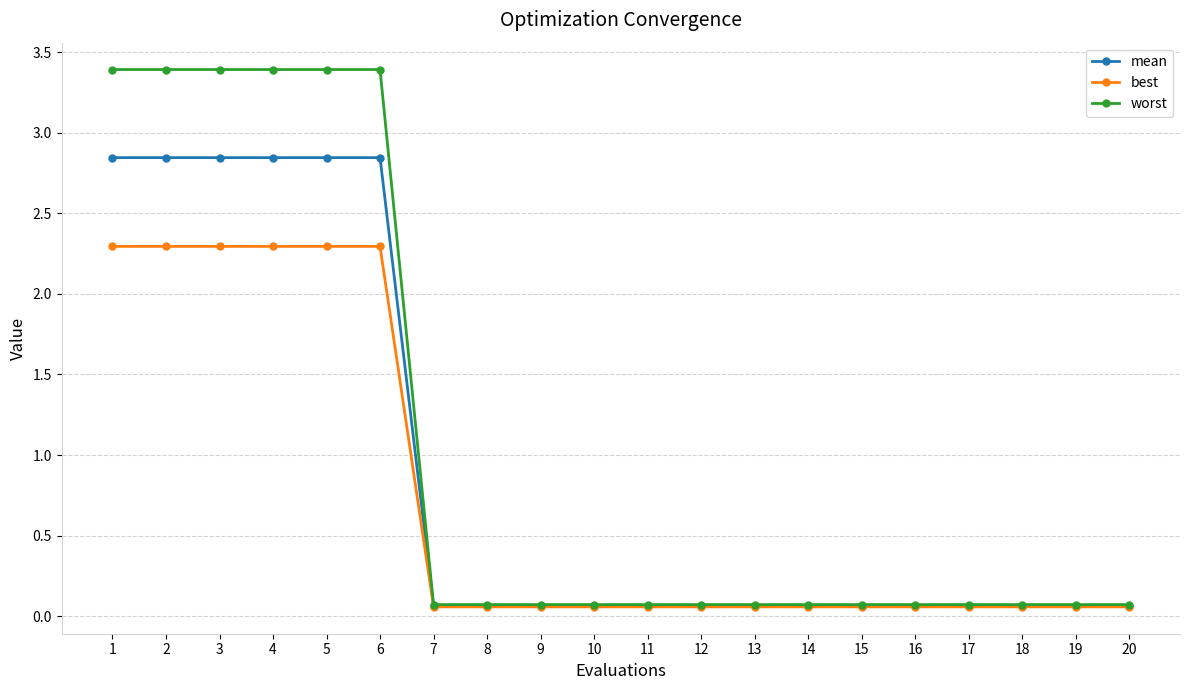

True or false: worst has a value of 0.1 at 7.

True